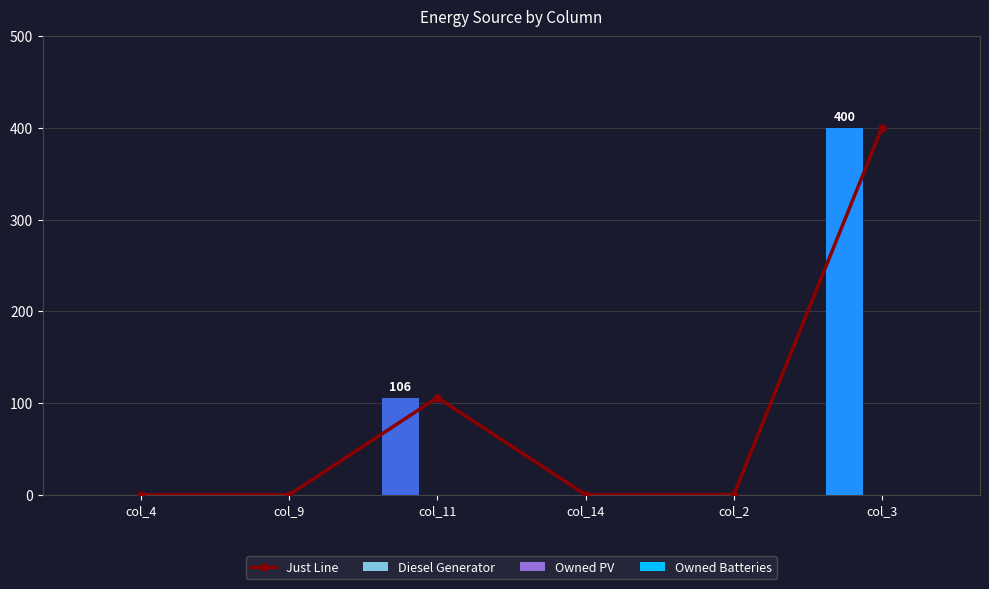

Is the value of Just Line at col_4 greater than the value of Owned Batteries at col_11?

No